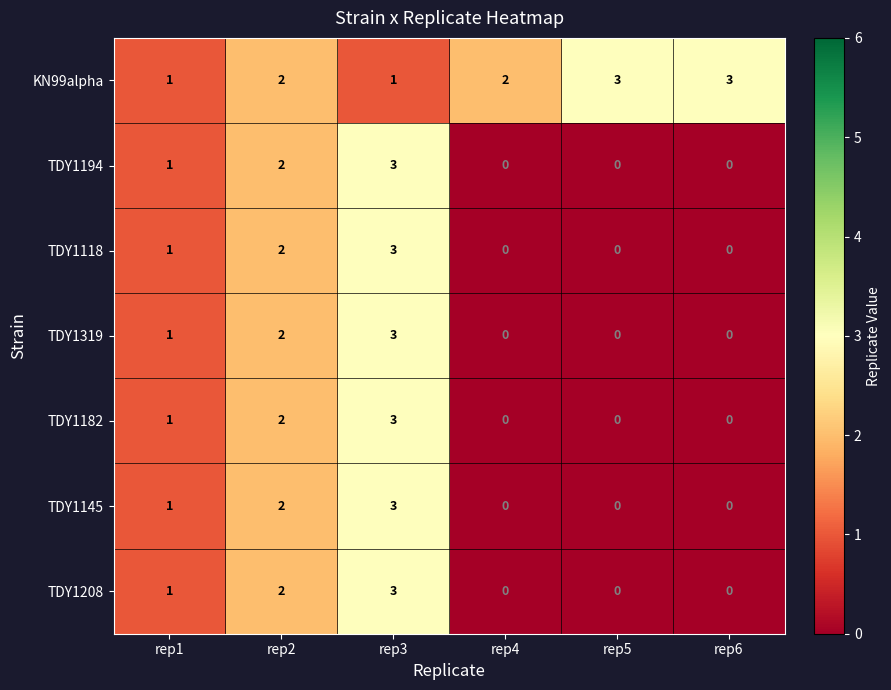

Where is TDY1182 nearest to the value 1?

rep1